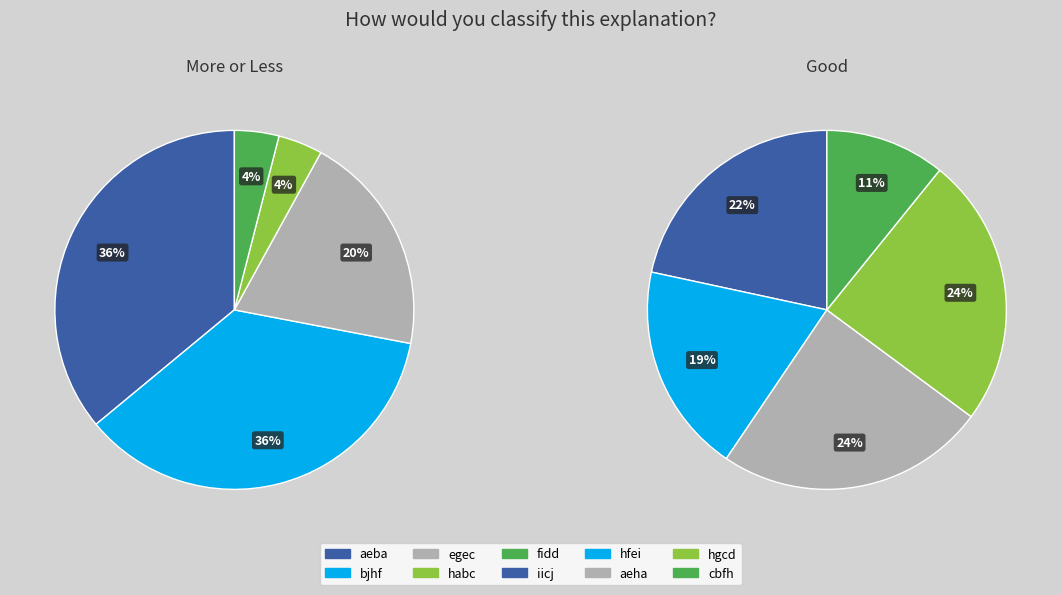

To the nearest percent, what is the difference between the largest and smallest slice percentages?

13%